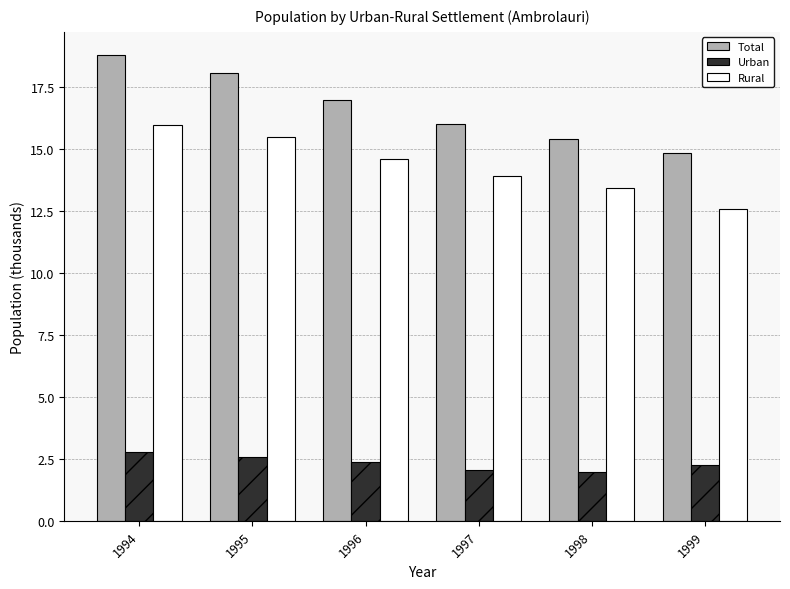

The value of Rural at 1995 is 15.5. True or false?

True